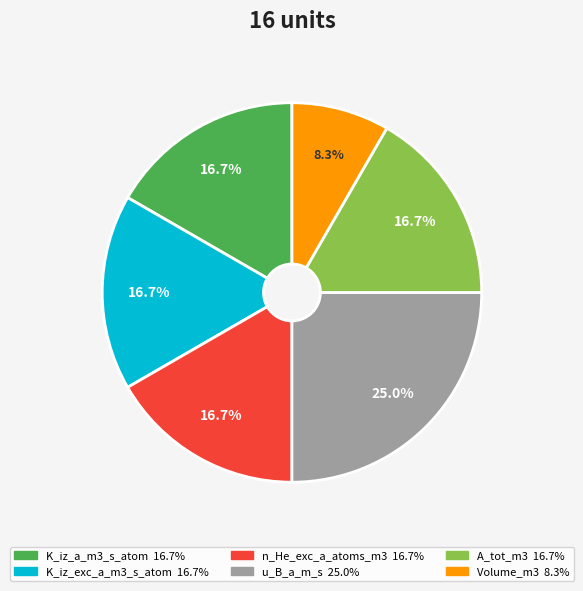

Is A_tot_m3 the majority of the pie?

No